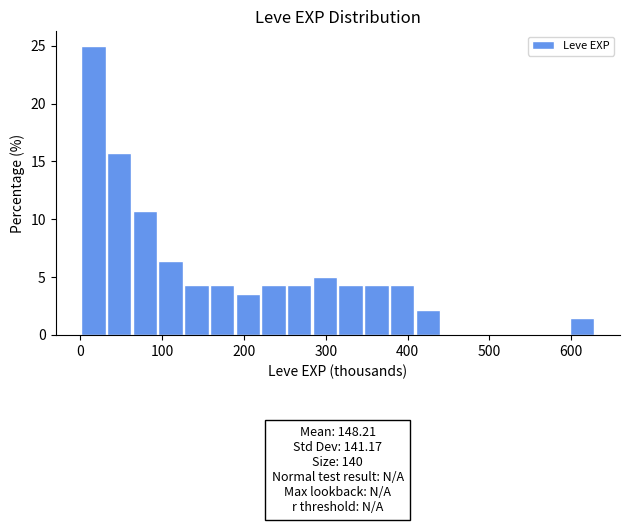

Read against the x-axis, roughly where is the centre of the tallest bar?

20